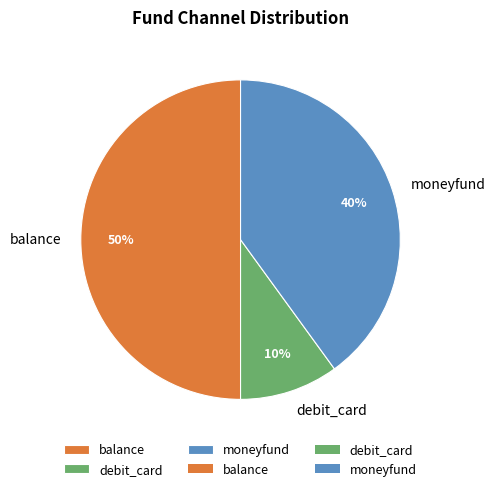

True or false: debit_card accounts for 20% of the total.

False